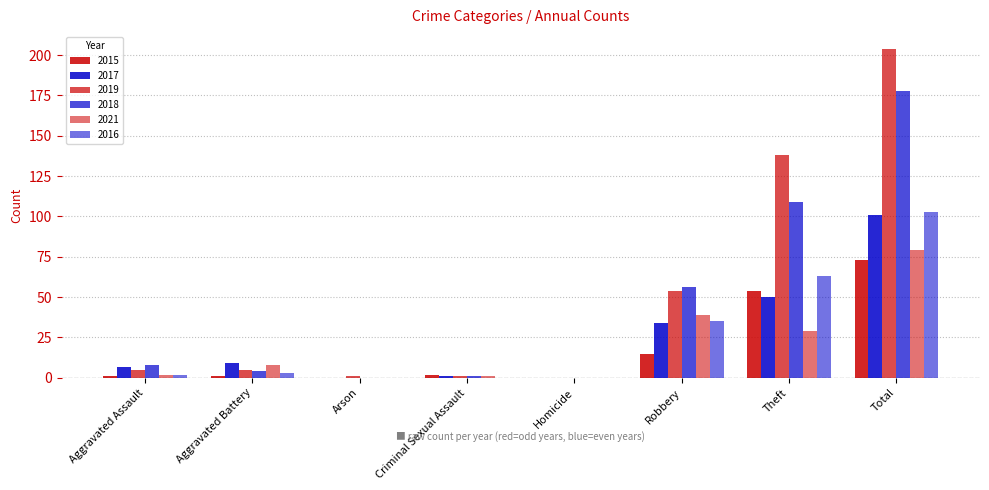

Are the bars horizontal?

No